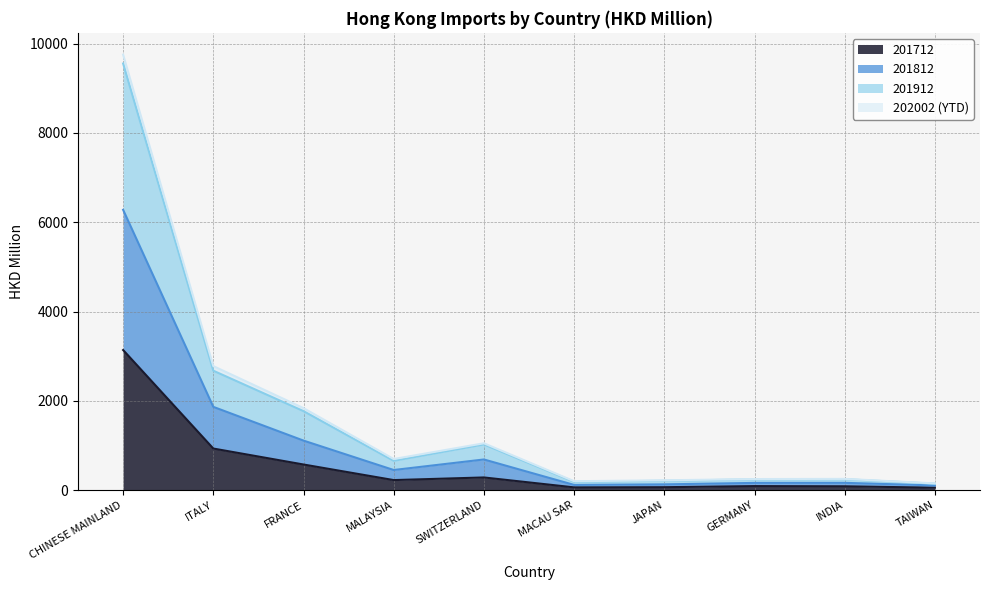

Which category has the highest value in the 201812 series?

CHINESE MAINLAND